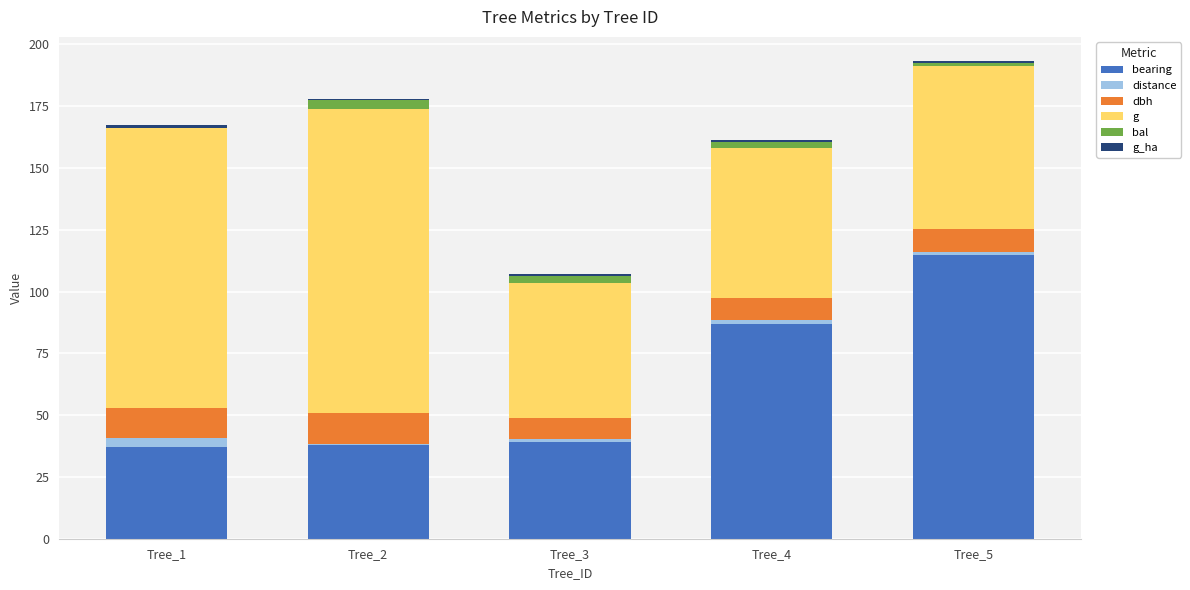

What is the difference between the maximum and second lowest values in the distance series?

2.7